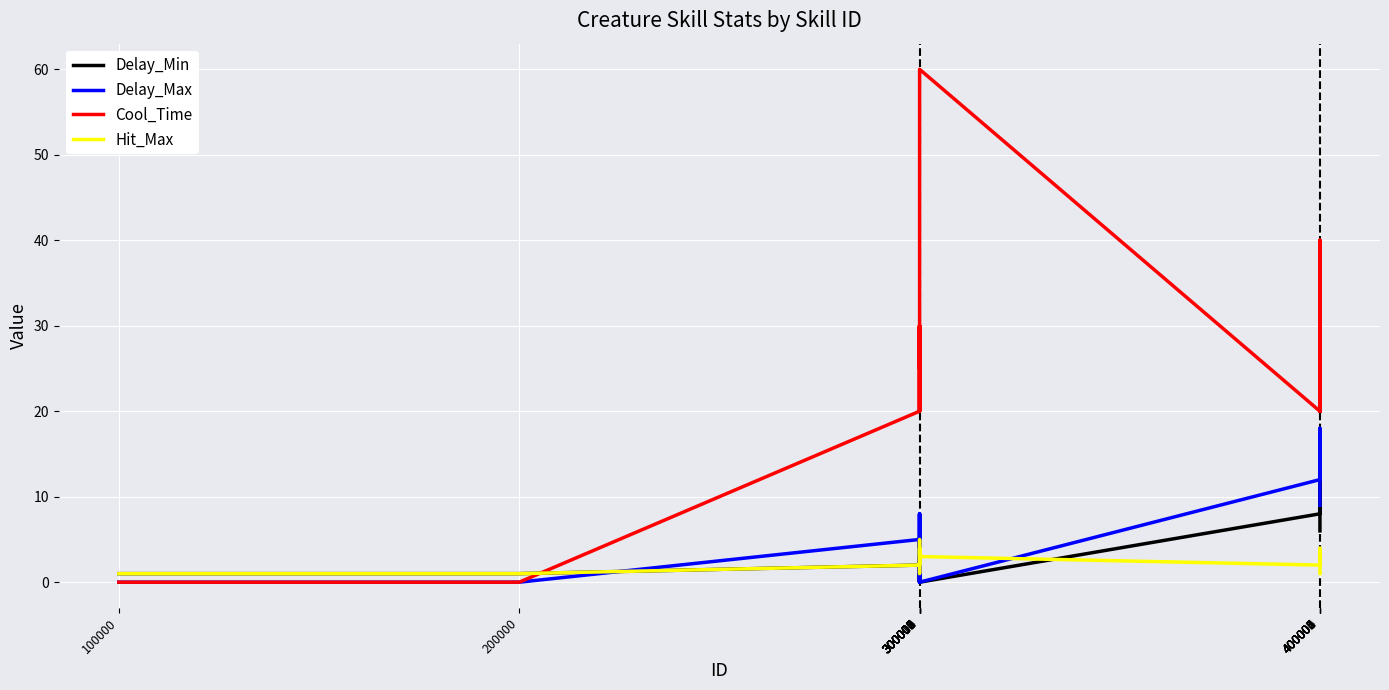

Reading left to right, list all the values displayed in this chart.

Delay_Min: 100000=1	200000=1	300000=2	300001=5	300002=2	300003=3	300004=5	300005=0	300006=2	300008=0	300009=2	300010=0	300011=0	400000=8	400001=15	400002=14	400003=10	400004=15	400005=10	400006=6
Delay_Max: 100000=0	200000=0	300000=5	300001=8	300002=5	300003=6	300004=8	300005=0	300006=4	300008=0	300009=5	300010=0	300011=0	400000=12	400001=18	400002=17	400003=12	400004=18	400005=12	400006=9
Cool_Time: 100000=0	200000=0	300000=20	300001=30	300002=20	300003=25	300004=30	300005=25	300006=25	300008=30	300009=20	300010=60	300011=60	400000=20	400001=40	400002=35	400003=20	400004=40	400005=40	400006=20
Hit_Max: 100000=1	200000=1	300000=2	300001=4	300002=4	300003=4	300004=3	300005=1	300006=1	300008=1	300009=2	300010=5	300011=3	400000=2	400001=4	400002=3	400003=2	400004=3	400005=1	400006=1